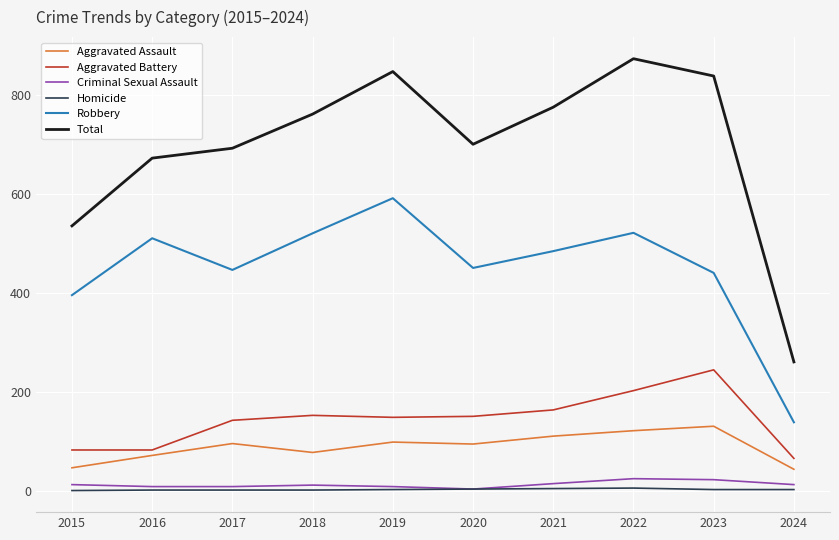

Where is Aggravated Assault nearest to the value 86?

2020